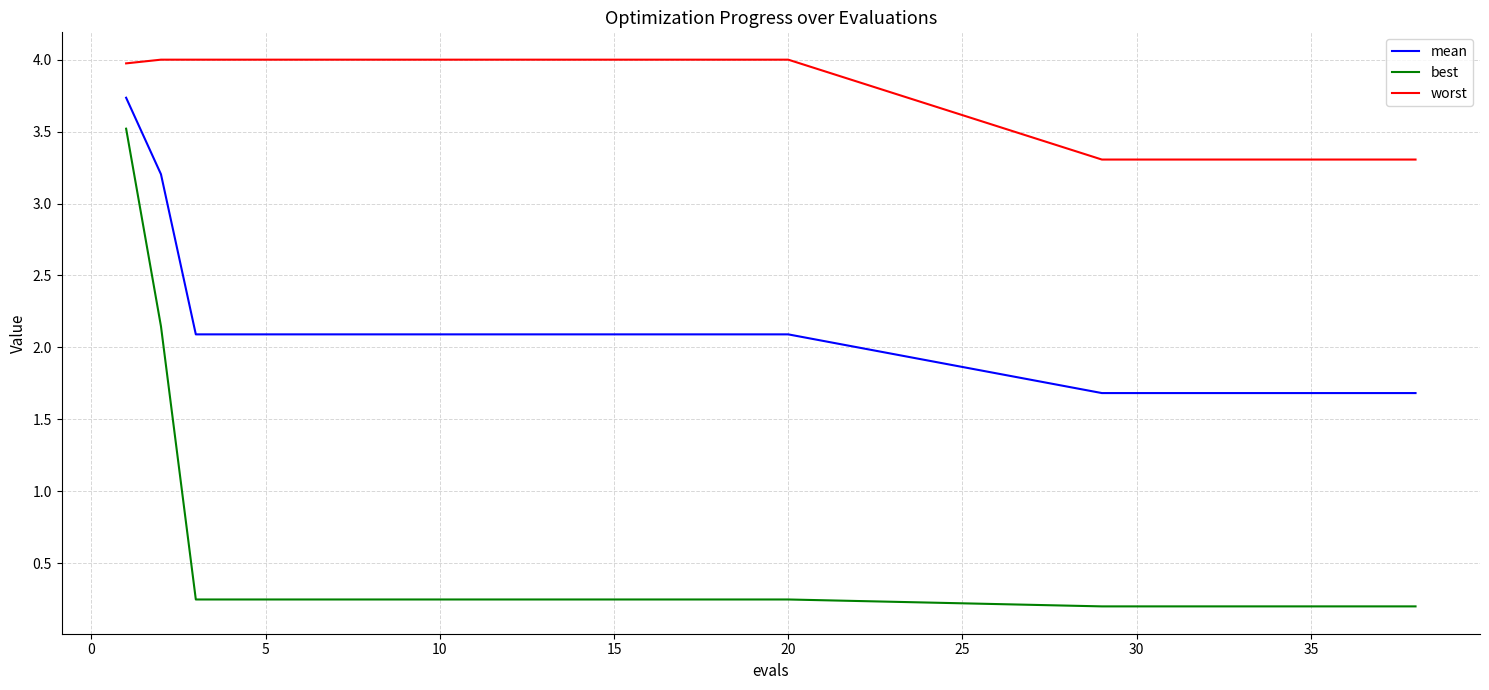

True or false: best and worst cross at least once.

False